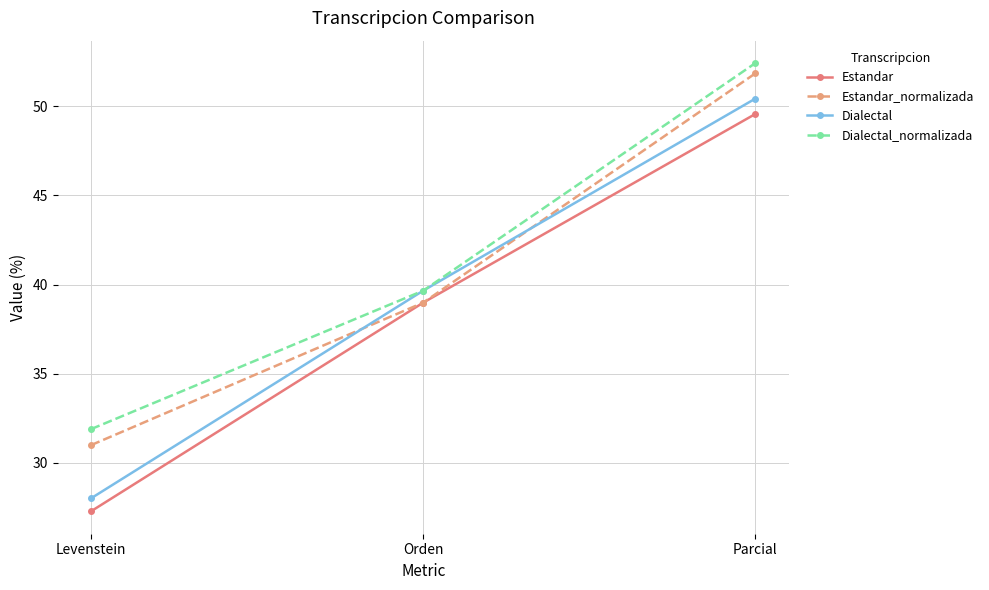

What are all the series names shown in the legend?

Estandar, Estandar_normalizada, Dialectal, Dialectal_normalizada